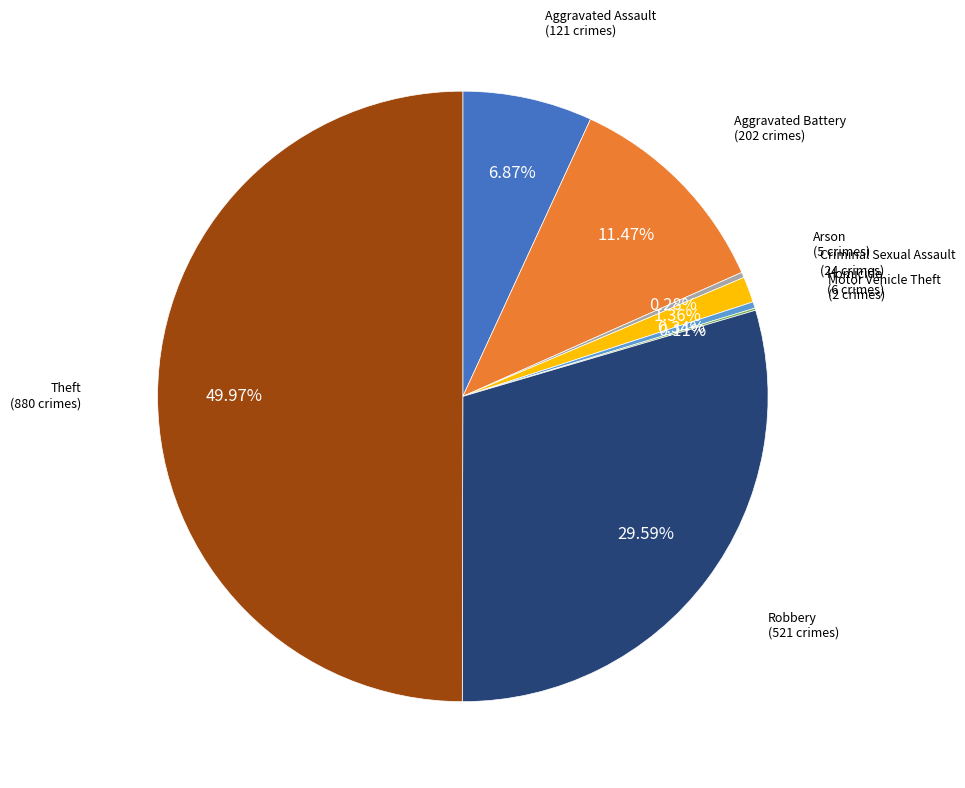

What is the largest slice in the pie chart?

Theft